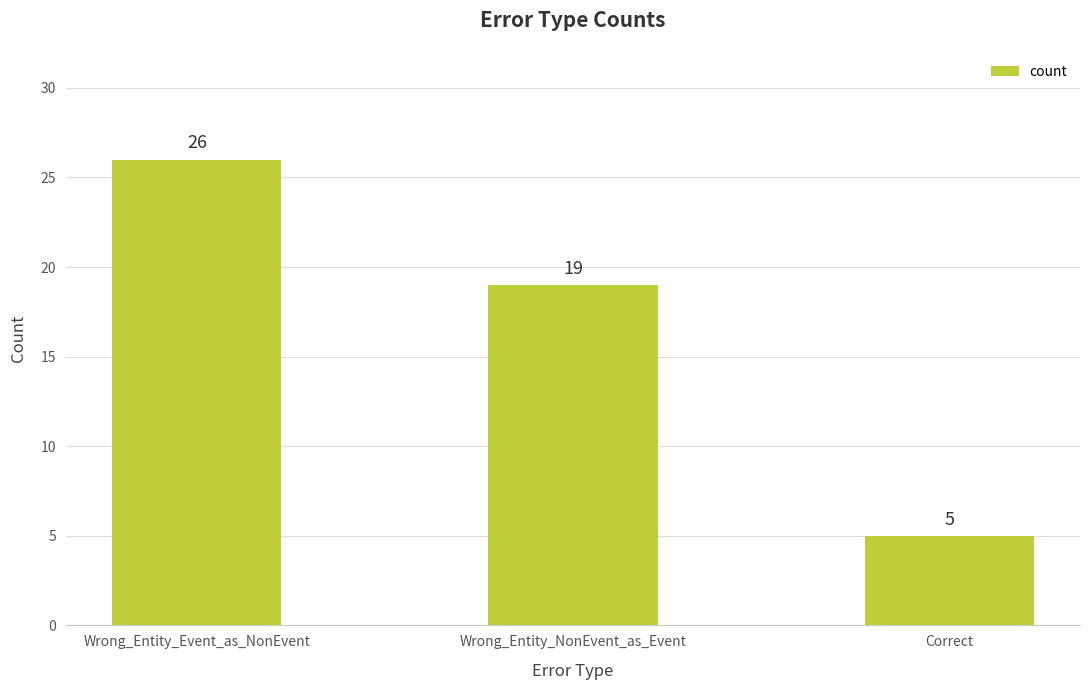

Does the chart contain any negative values?

No